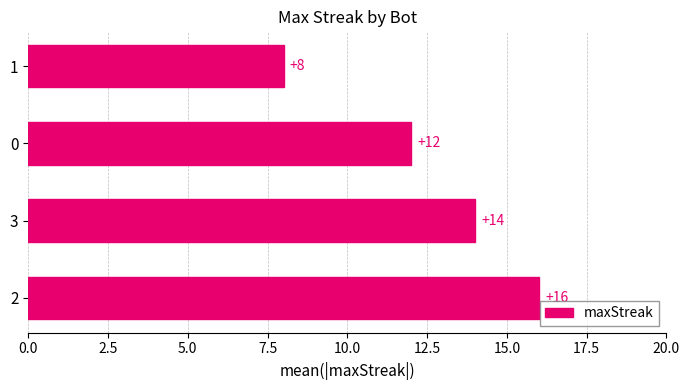

What value does the data have at 1?

8